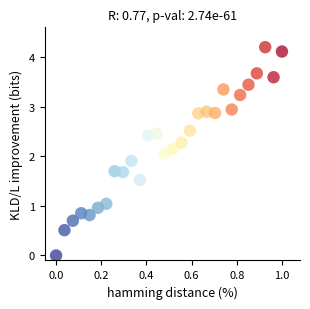

What is the range of X values (max minus min)?

1.0